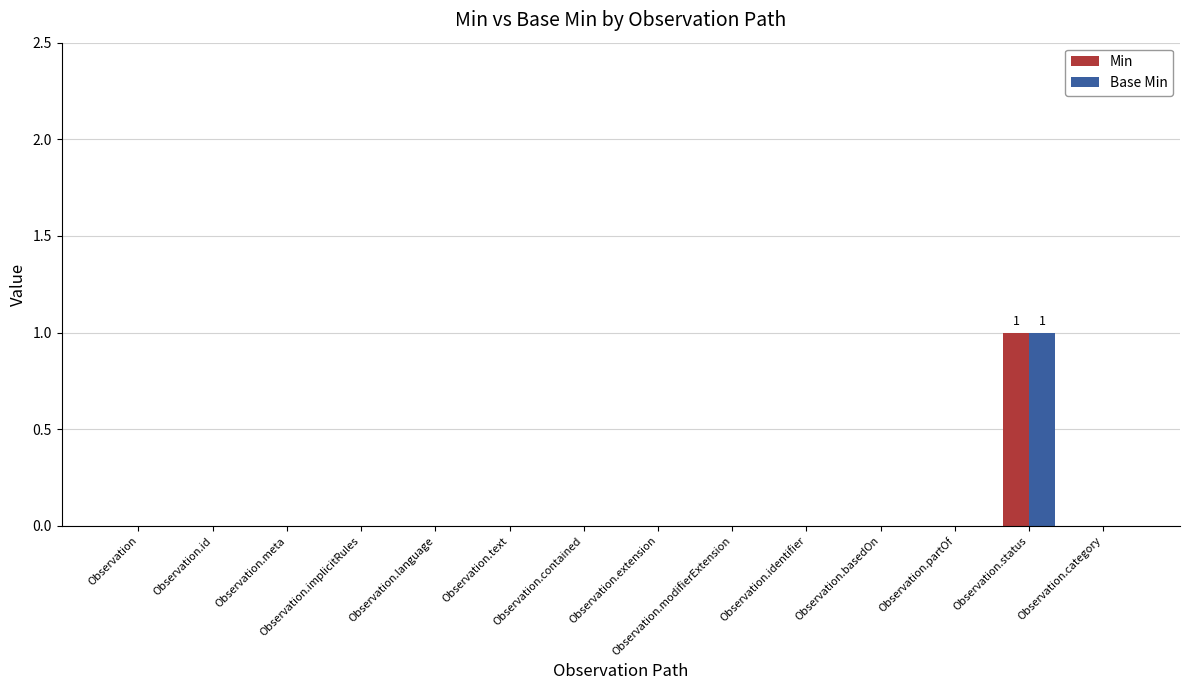

Count the Base Min values in the range 0 to 1.

14